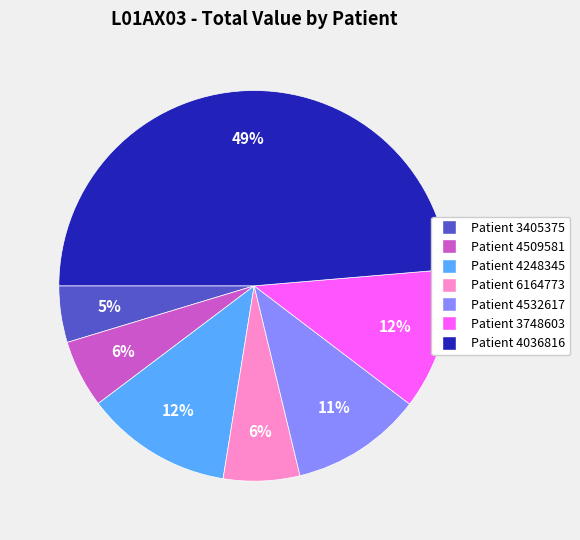

Is there any slice that represents more than half of the pie?

No